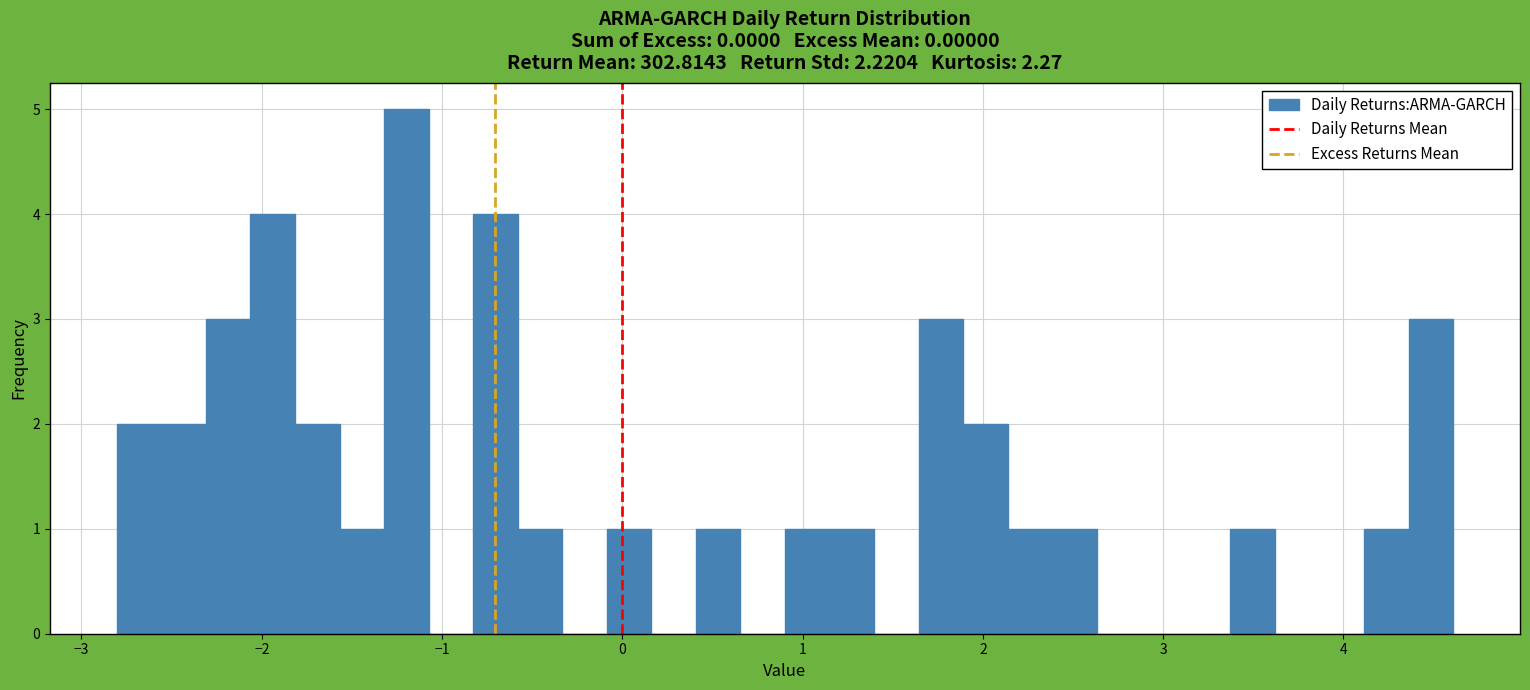

Read against the x-axis, roughly where is the centre of the tallest bar?

-1.2